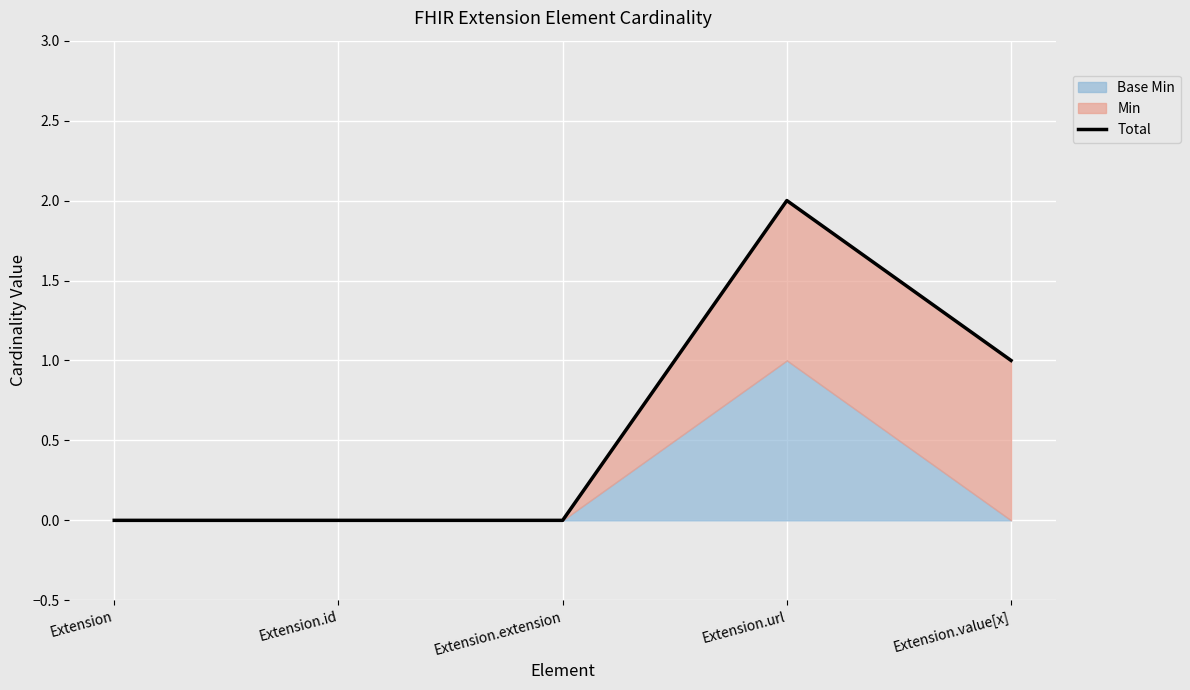

What is the label of the 5th point from the left?

Extension.value[x]